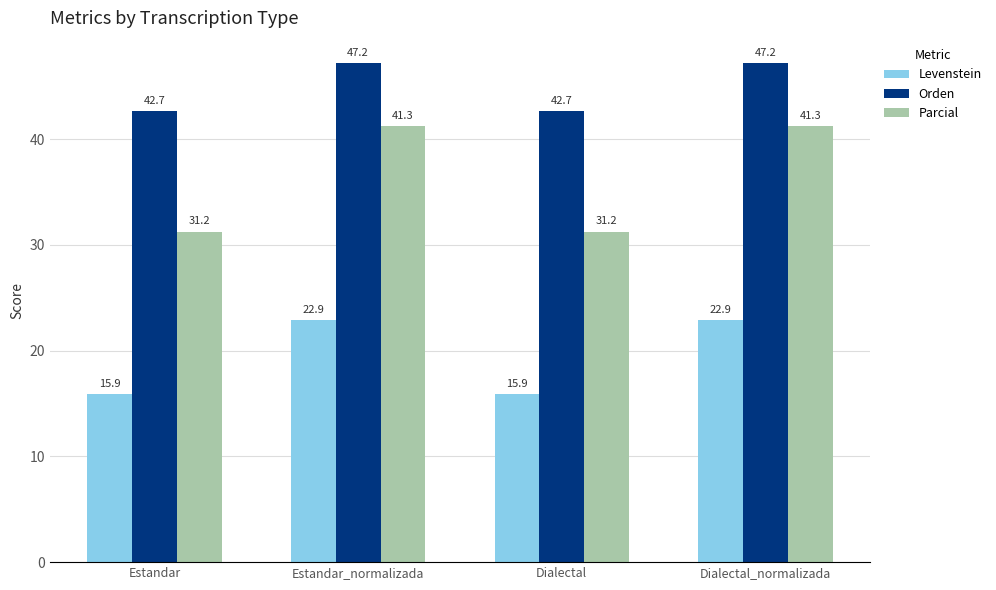

How many groups of bars are there?

4